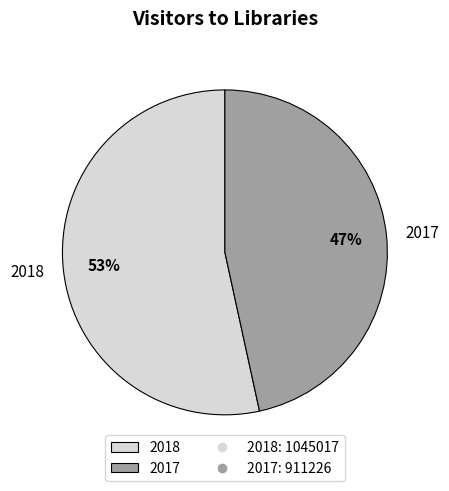

To the nearest percent, what is the combined percentage of 2017 and 2018?

100%